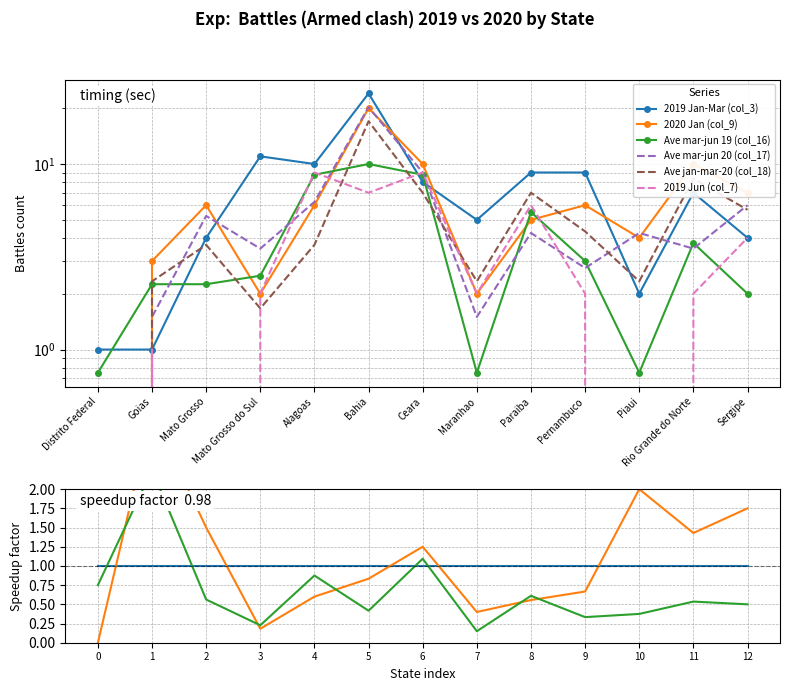

What are all the series names shown in the legend?

2019 Jan-Mar (col_3), 2020 Jan (col_9), Ave mar-jun 19 (col_16), Ave mar-jun 20 (col_17), Ave jan-mar-20 (col_18), 2019 Jun (col_7)